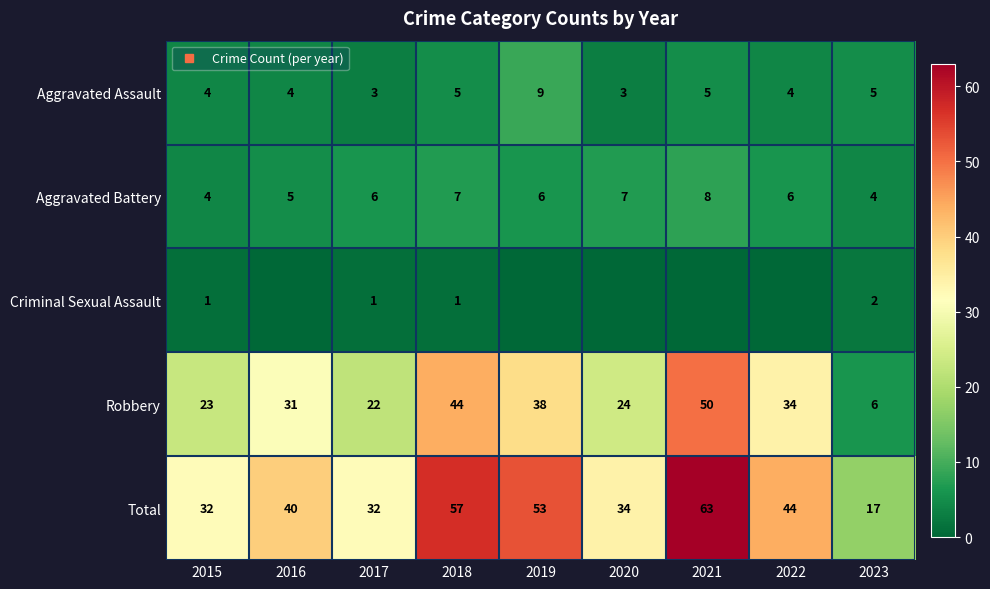

What is the spread (max minus min) of values at 2016?

40